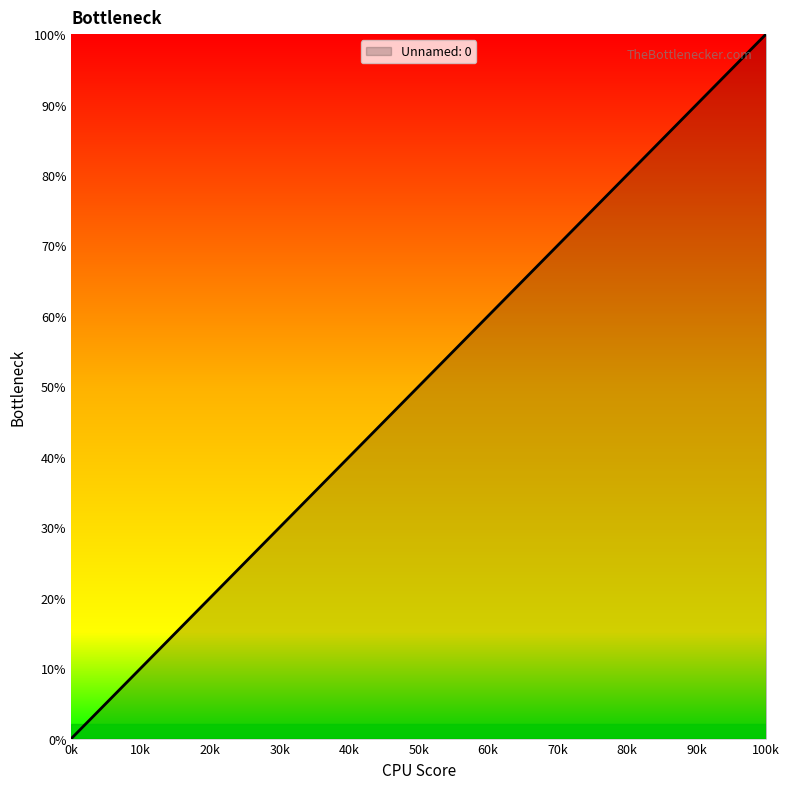

What is the change in value from 0k to 50k?

+50